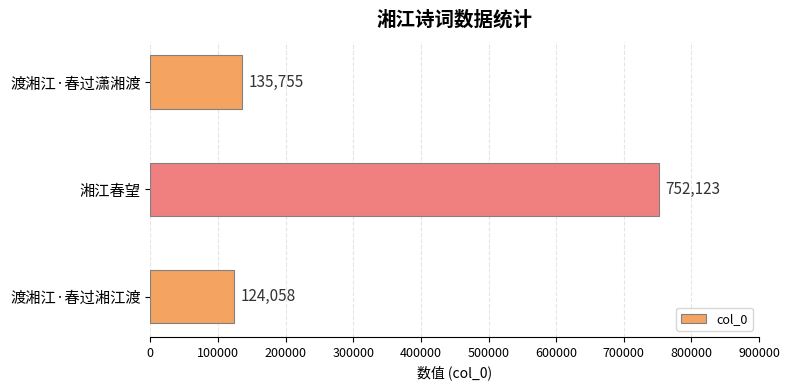

Count the number of data series in this chart.

1